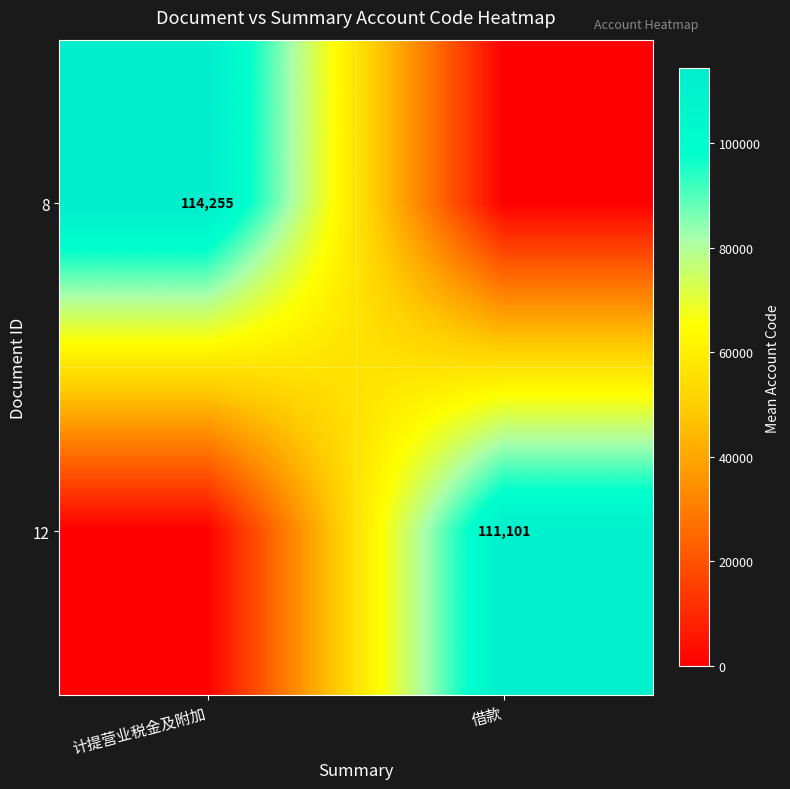

At how many categories does at least one series exceed 55445?

2